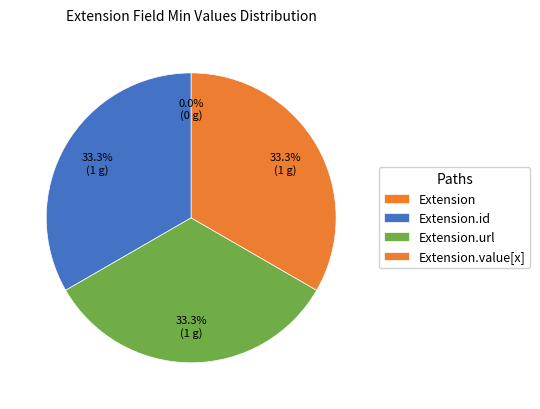

What is the largest slice in the pie chart?

Extension.id